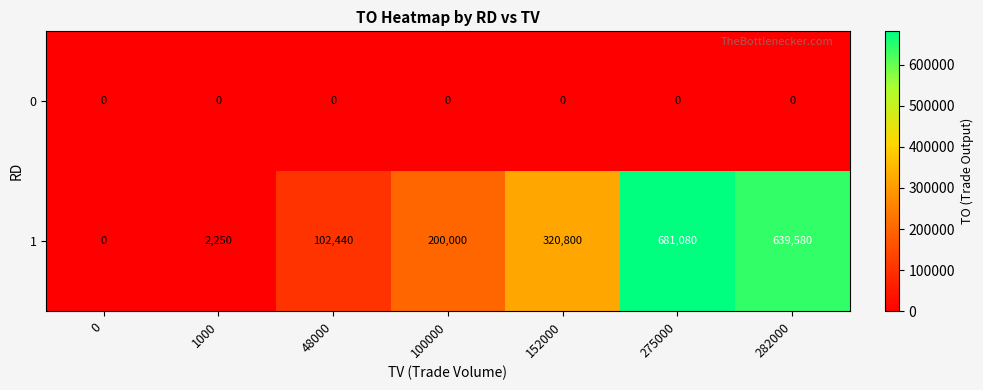

Rank the series at 100000 from highest to lowest value.

1, 0